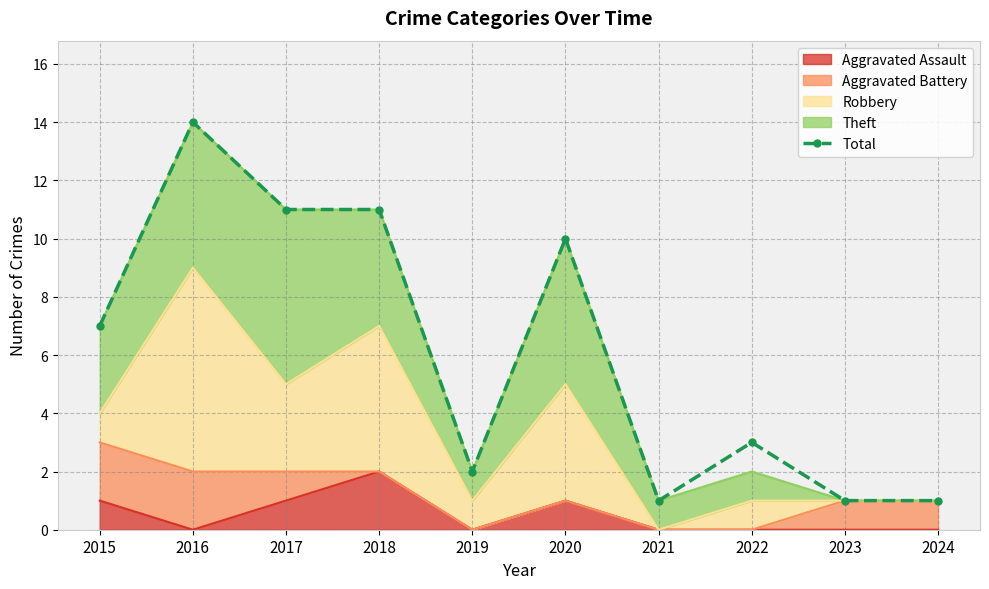

What is the value of the 8th point from the left?

3